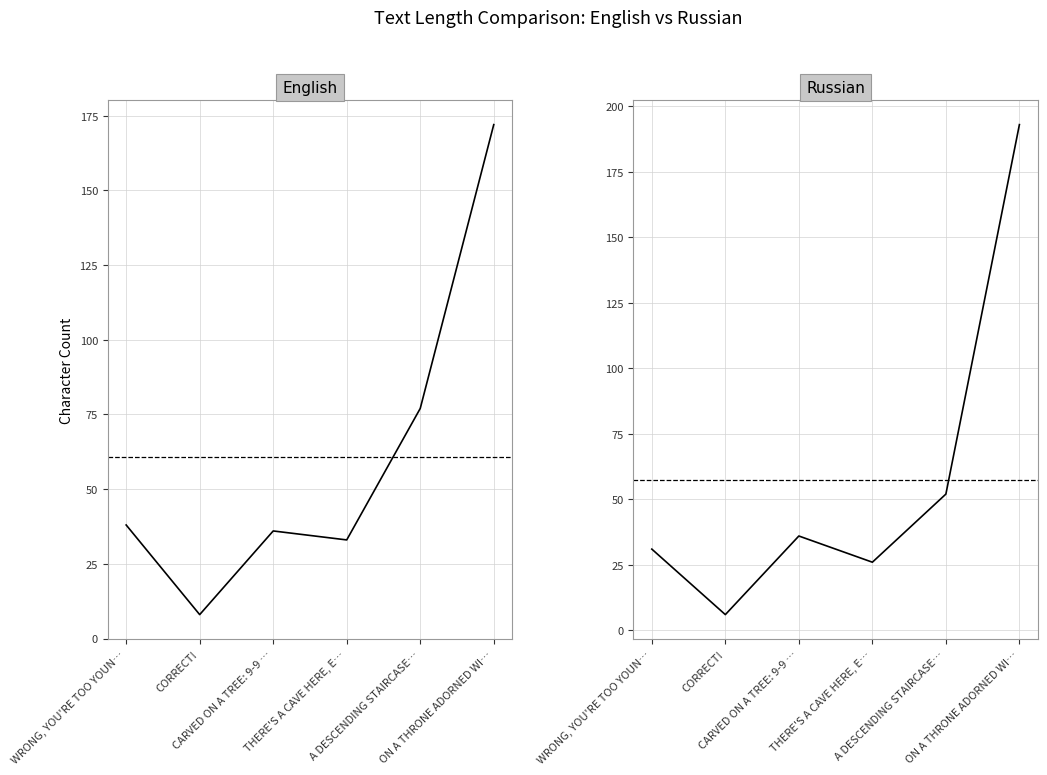

Reading left to right, what are all the values shown in this chart?

English: WRONG, YOU'RE TOO YOUN…=38	CORRECT!=8	CARVED ON A TREE: 9-9 …=36	THERE'S A CAVE HERE, E…=33	A DESCENDING STAIRCASE…=77	ON A THRONE ADORNED WI…=172
Russian: WRONG, YOU'RE TOO YOUN…=31	CORRECT!=6	CARVED ON A TREE: 9-9 …=36	THERE'S A CAVE HERE, E…=26	A DESCENDING STAIRCASE…=52	ON A THRONE ADORNED WI…=193